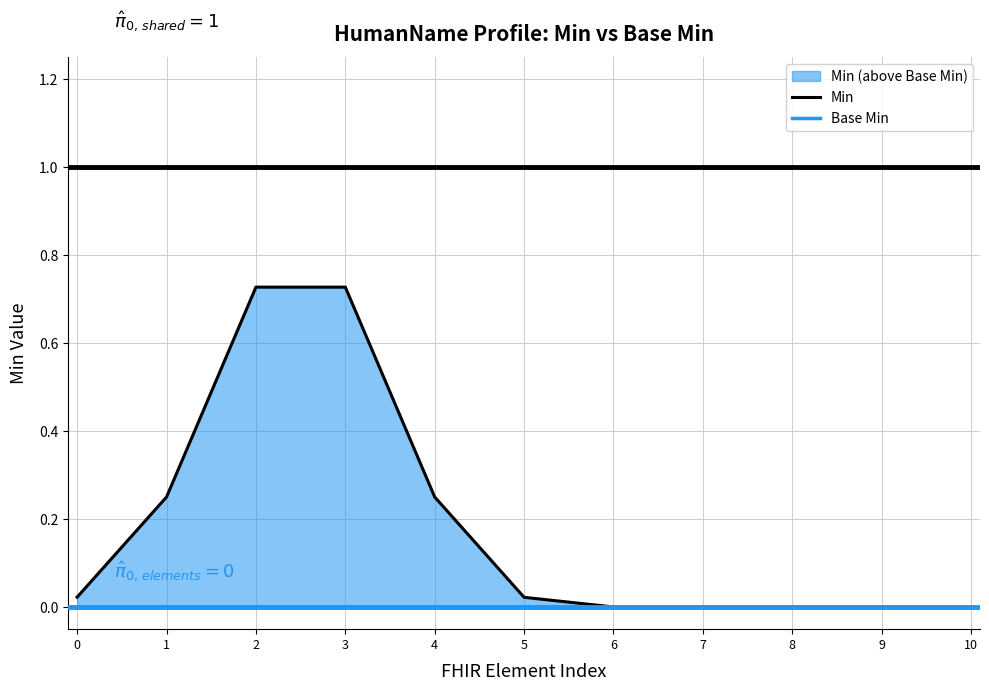

What is the highest value of the Min series?

0.7